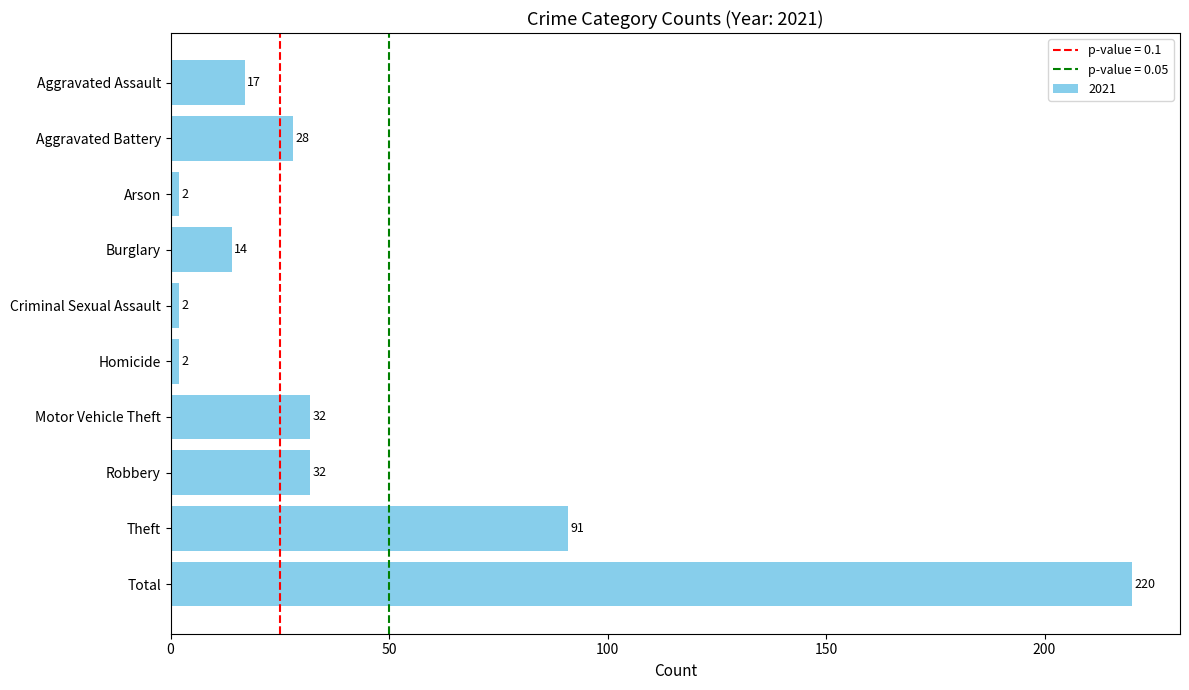

How many data points does each series have?

10